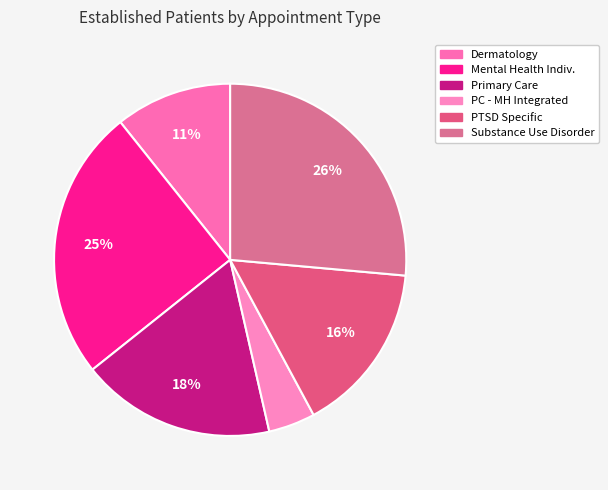

Count the number of slices in the pie.

6